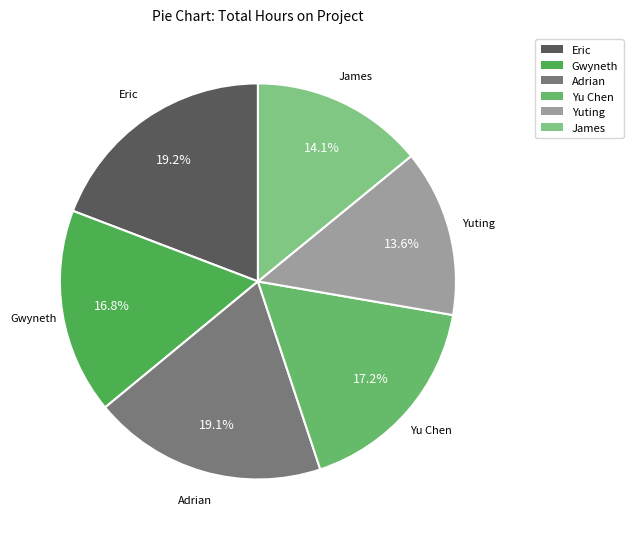

Combined, what portion of the pie is Adrian and Yu Chen?

36.3%